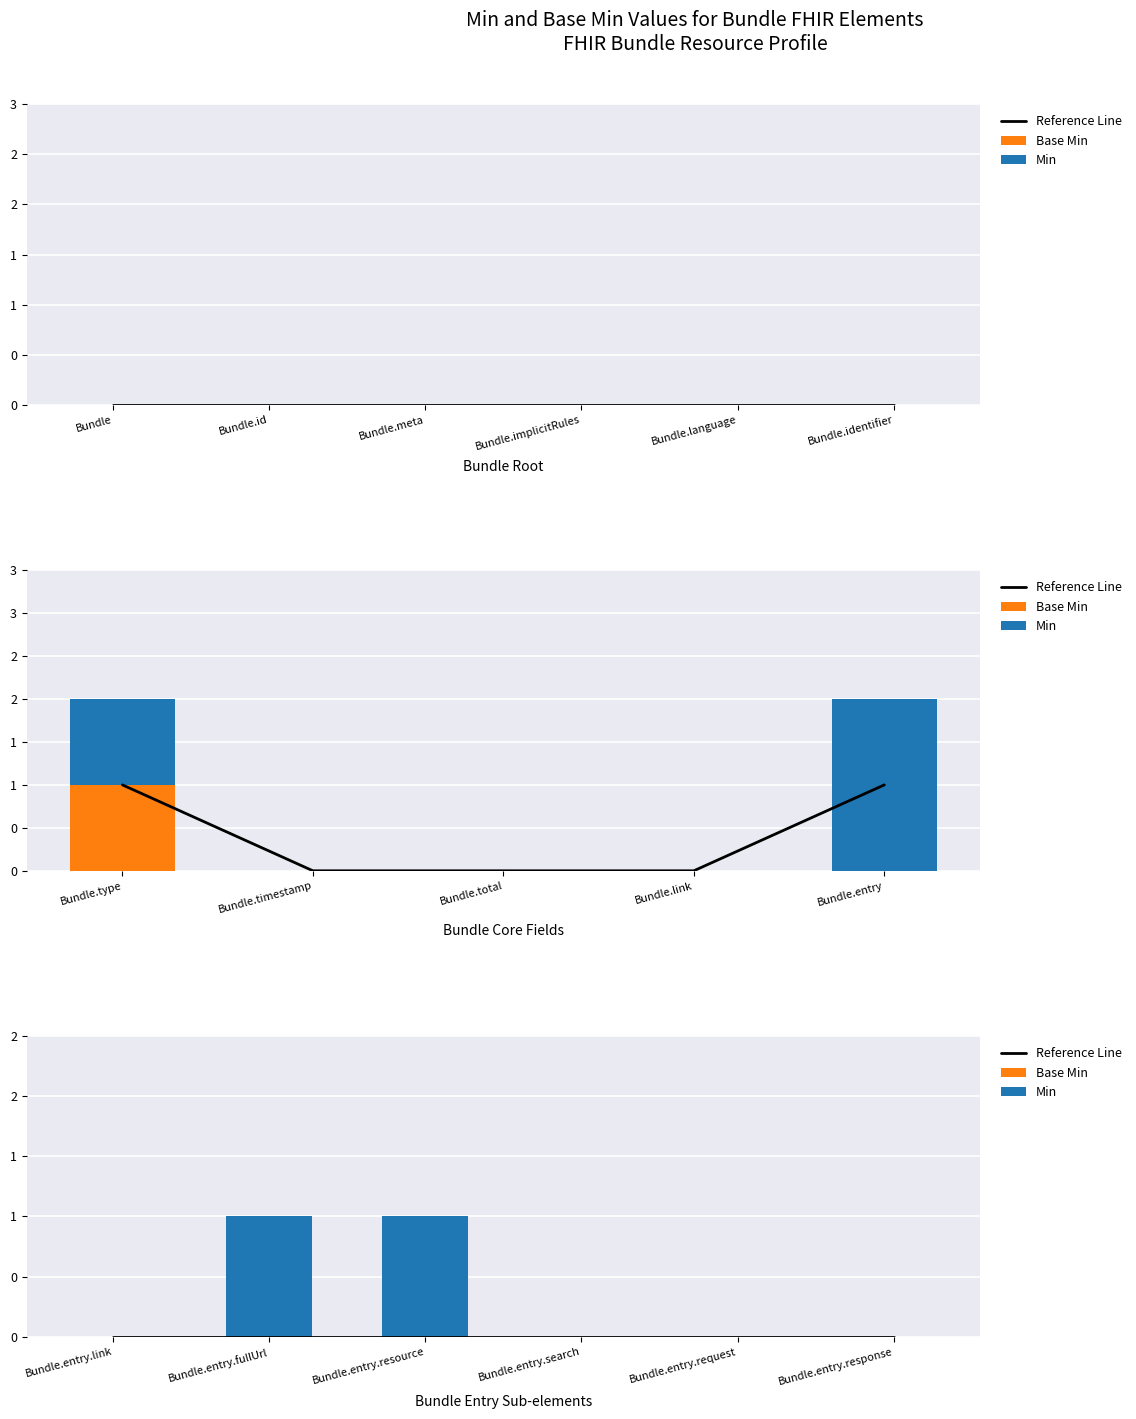

Between Bundle.entry.response and Bundle.entry.link, which is larger?

Bundle.entry.response